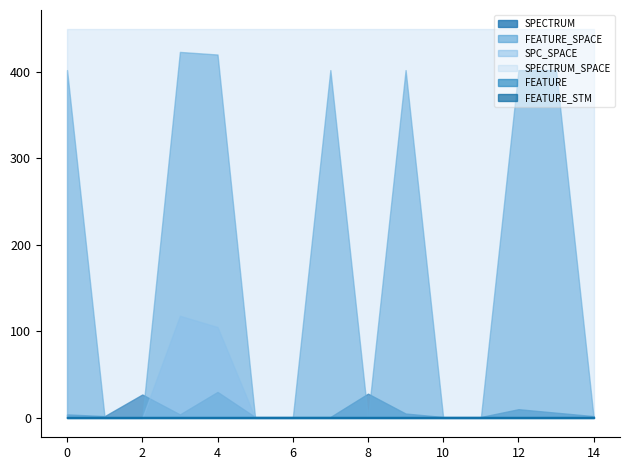

Which series ends up on top after the final intersection of SPECTRUM and SPC_SPACE?

SPECTRUM